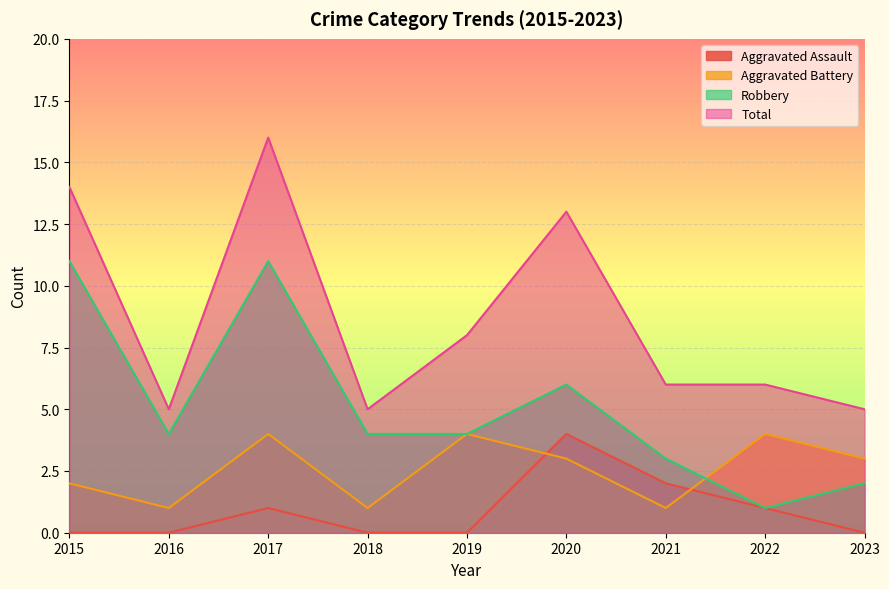

Which series has the largest range (max minus min)?

Total